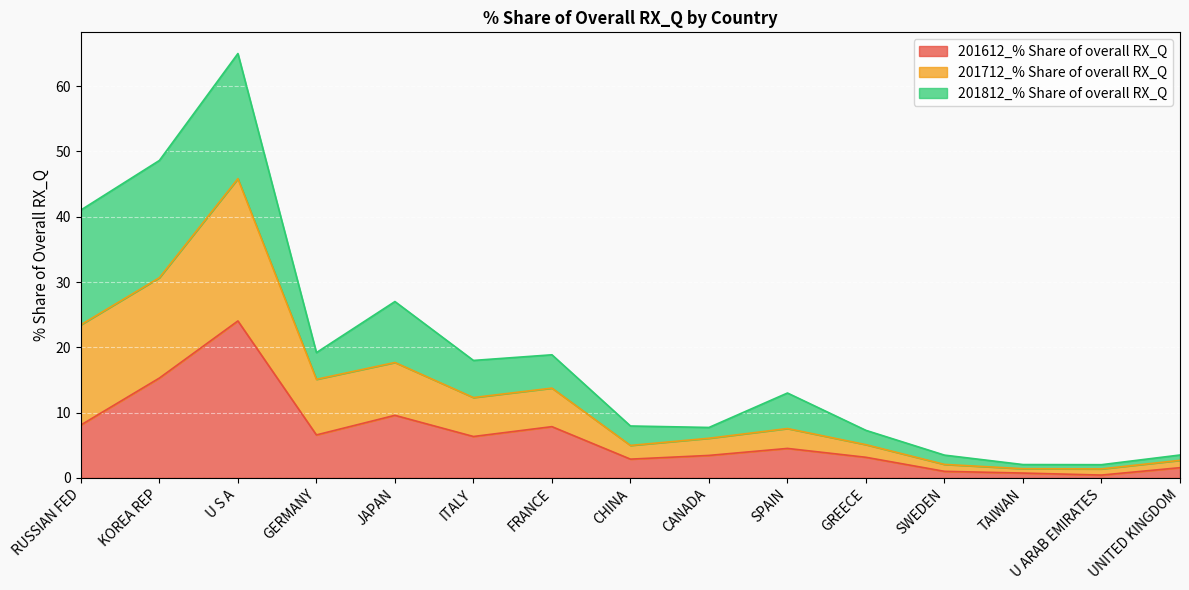

The 201612_% Share of overall RX_Q series shows 8.1 at RUSSIAN FED. True or false?

True